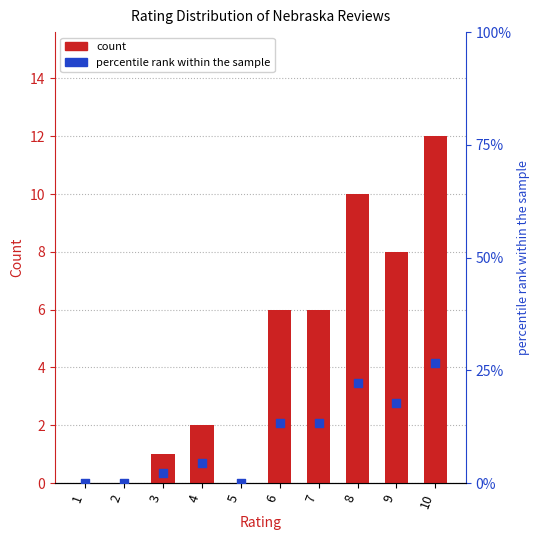

Which series has the largest Y range (max minus min)?

percentile rank within sample